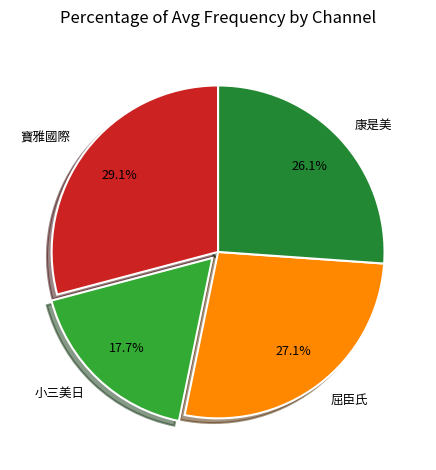

To the nearest percent, what is the difference between the largest and smallest slice percentages?

11%